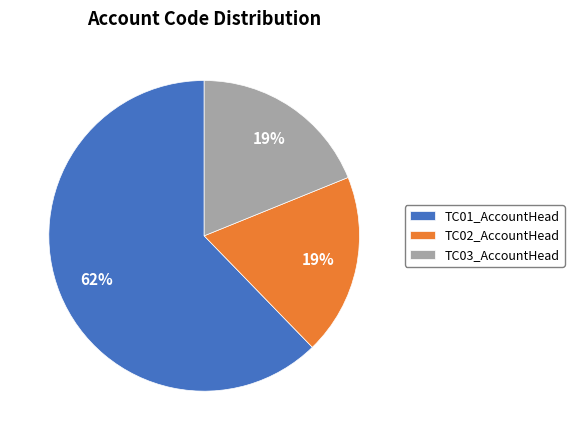

To the nearest percent, what is the difference between the TC01_AccountHead and TC03_AccountHead slice percentages?

43%